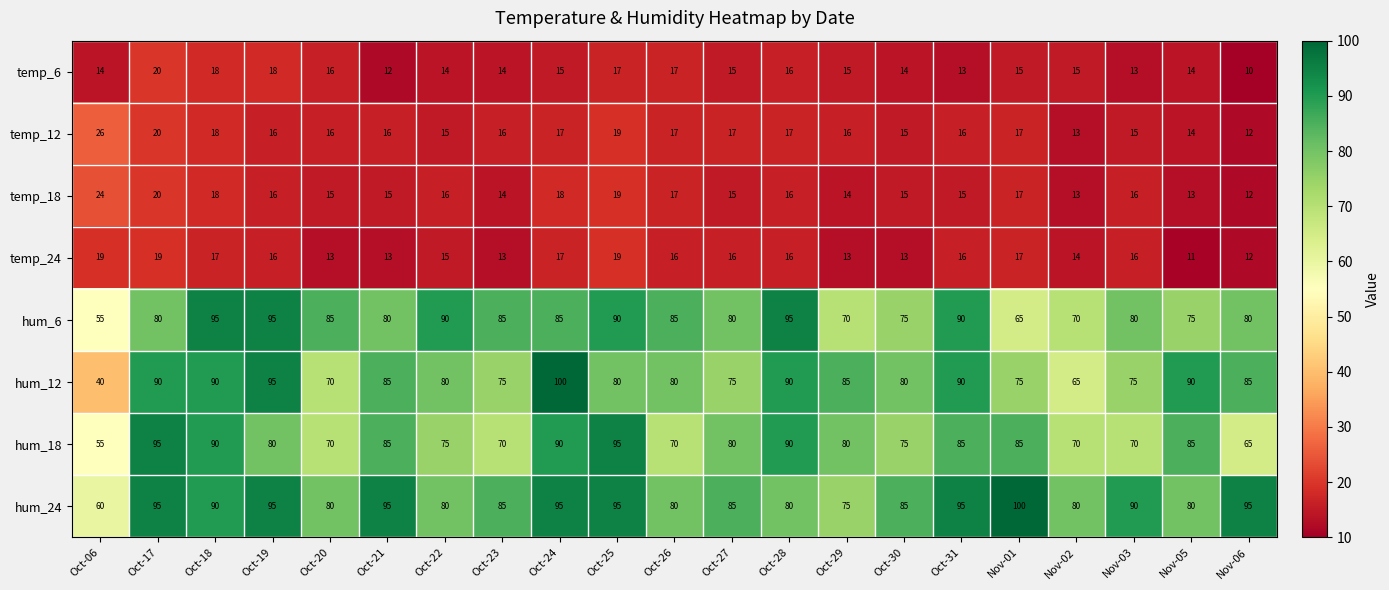

At how many categories does at least one series exceed 39?

21